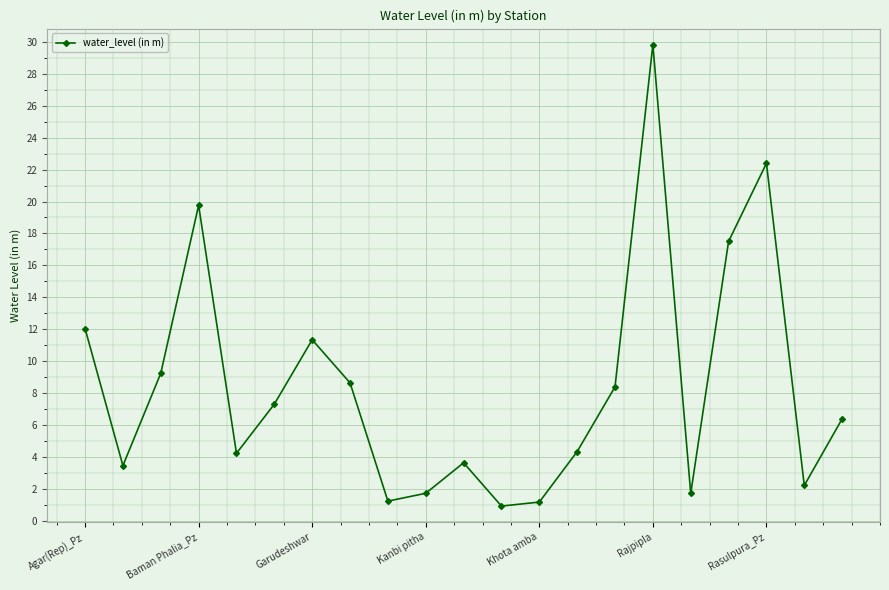

How many points are lower than both their immediate neighbors (excluding endpoints)?

6